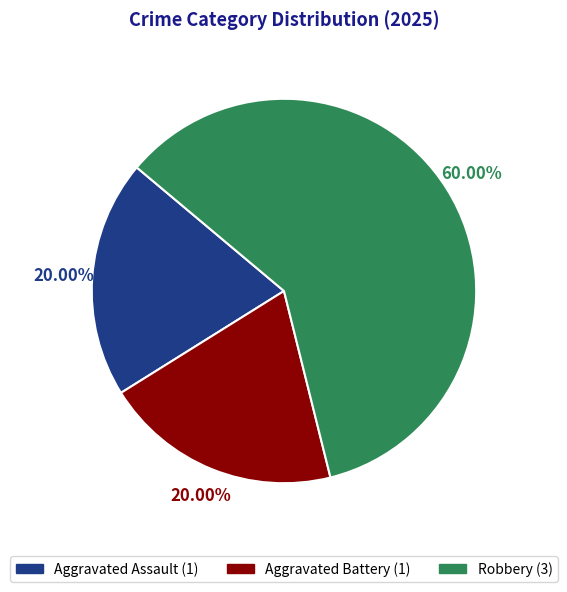

To the nearest percent, what percentage of the pie is Robbery?

60%